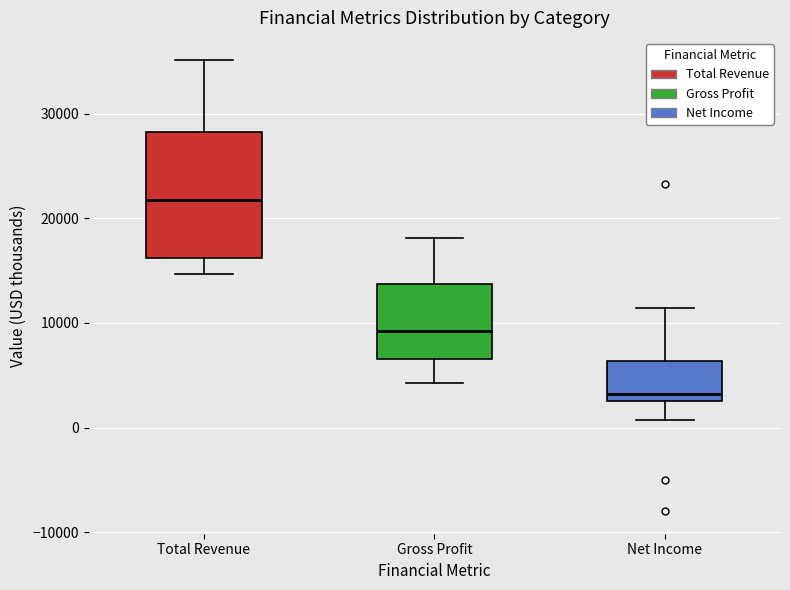

Reading left to right, read every box against the y-axis: the position of its median line, the range the box covers, and the ends of its whiskers. The values are not printed on the chart, so give them approximately, as read against the axis.

Total Revenue: median 22000, box 16000 to 28000, whiskers 15000 to 35000
Gross Profit: median 9000, box 7000 to 14000, whiskers 4000 to 18000
Net Income: median 3000 (just above the box's lower edge), box 3000 to 6000, whiskers 1000 to 11000